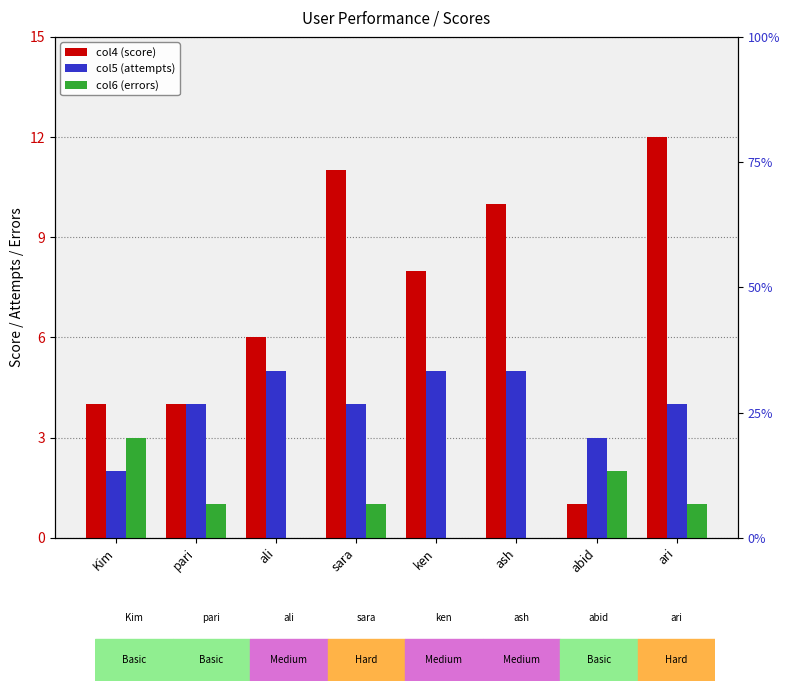

Which series changed the most between ali and ari?

col4 (score)